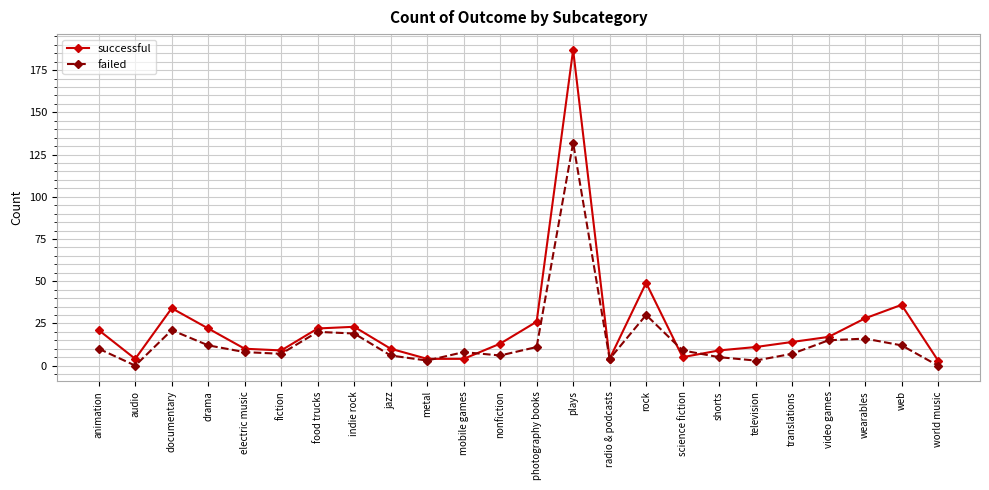

Rank the series by their average value, from highest to lowest.

successful, failed